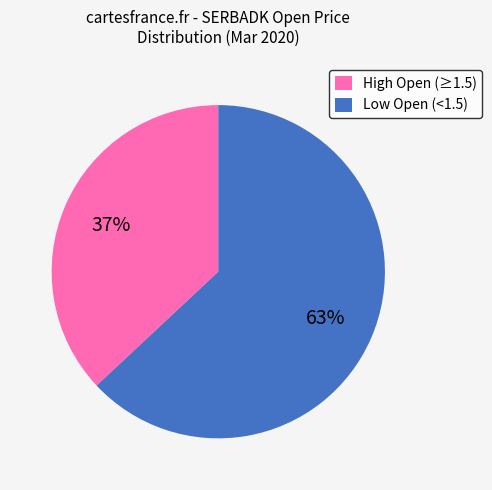

To the nearest percent, what percentage of the pie is High Open (≥1.5)?

37%